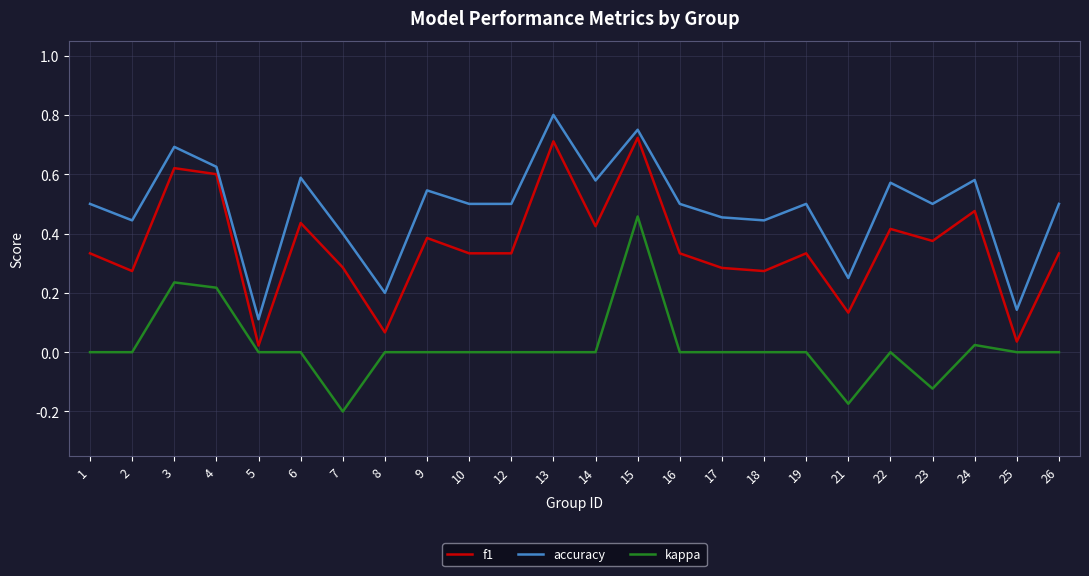

Count the number of data series in this chart.

3